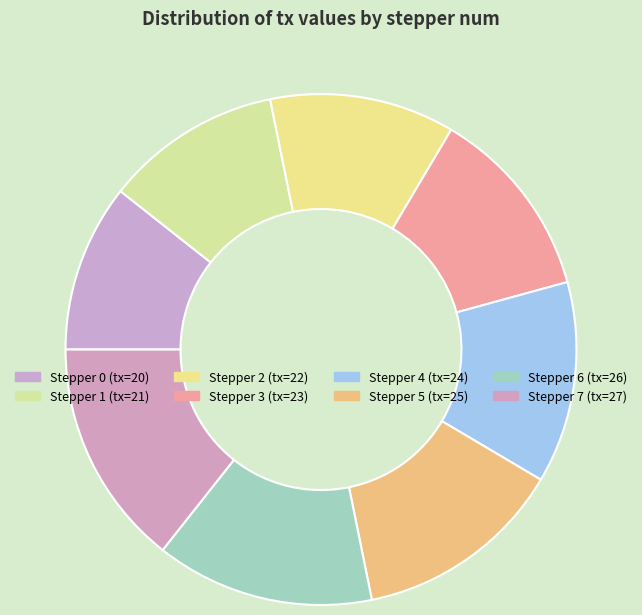

Is there a majority slice in this chart?

No